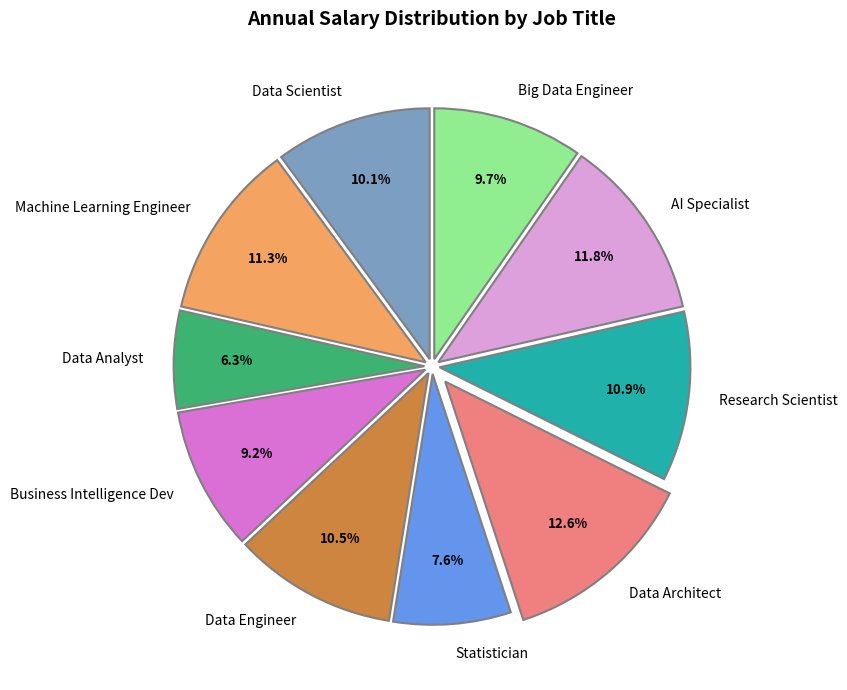

True or false: Data Analyst accounts for 21% of the total.

False